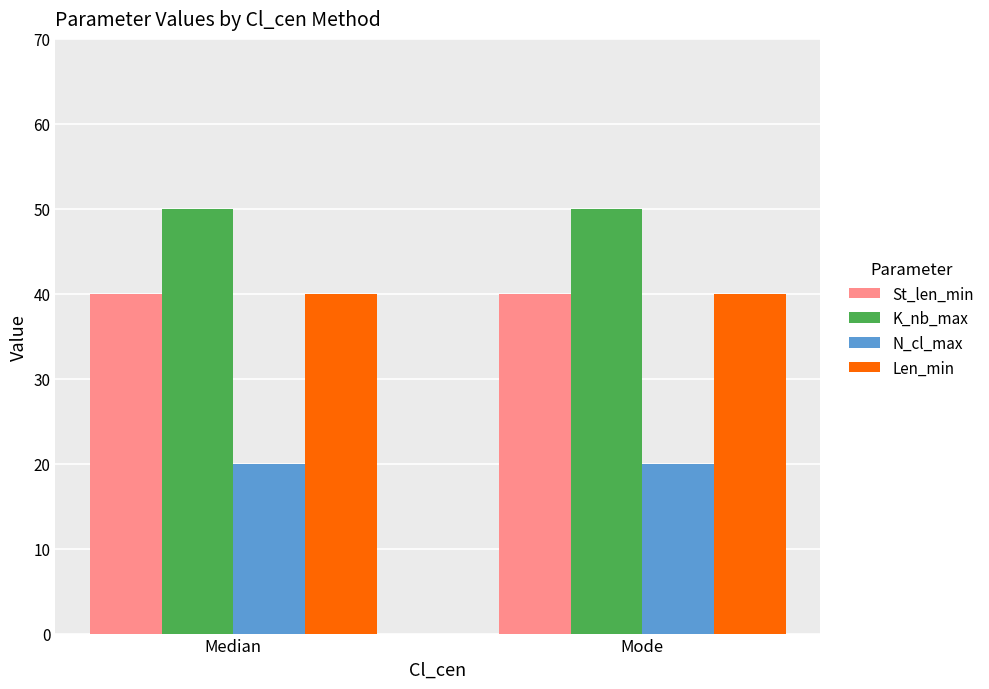

What is the sum of the K_nb_max values at Mode and Median?

100